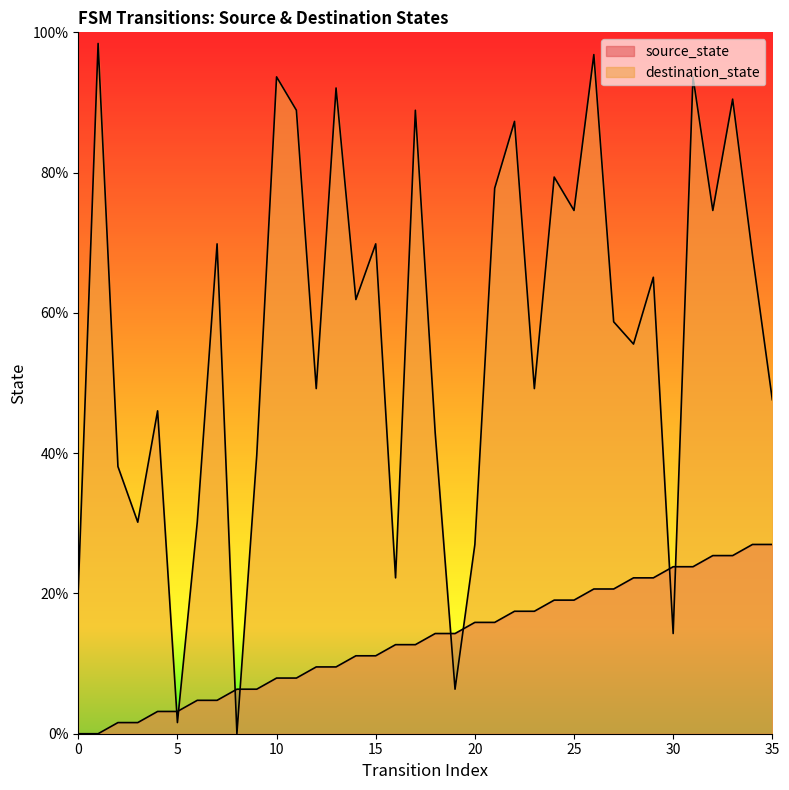

What is the sum of the destination_state values at 26 and 14?

158.7